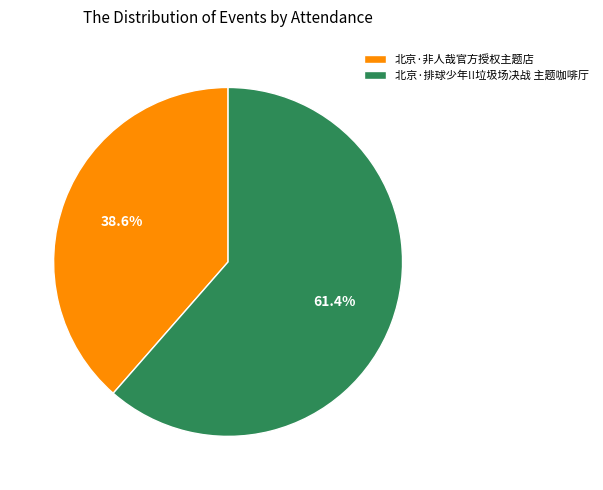

Rank the categories by value from lowest to highest.

北京·非人哉官方授权主题店, 北京·排球少年!!垃圾场决战 主题咖啡厅